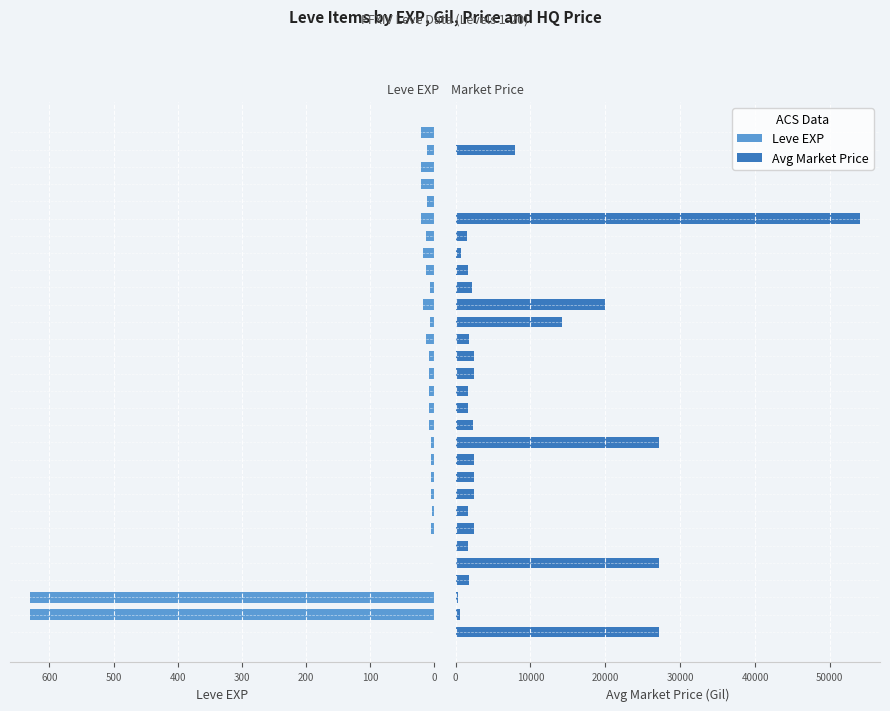

What is the difference between the second highest and minimum values in the Leve EXP series?

629